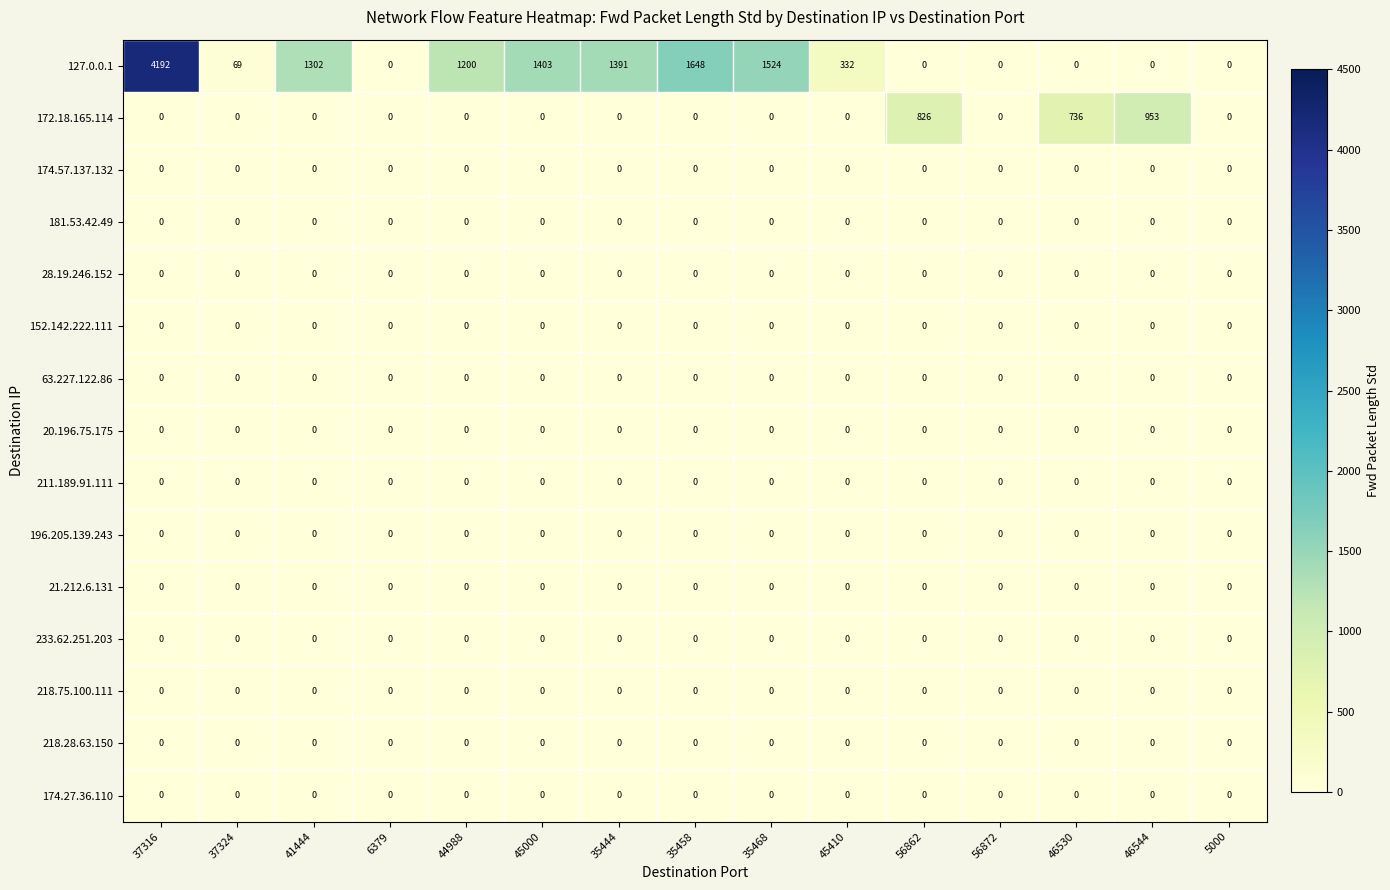

At which category does the chart reach its peak across all series?

37316